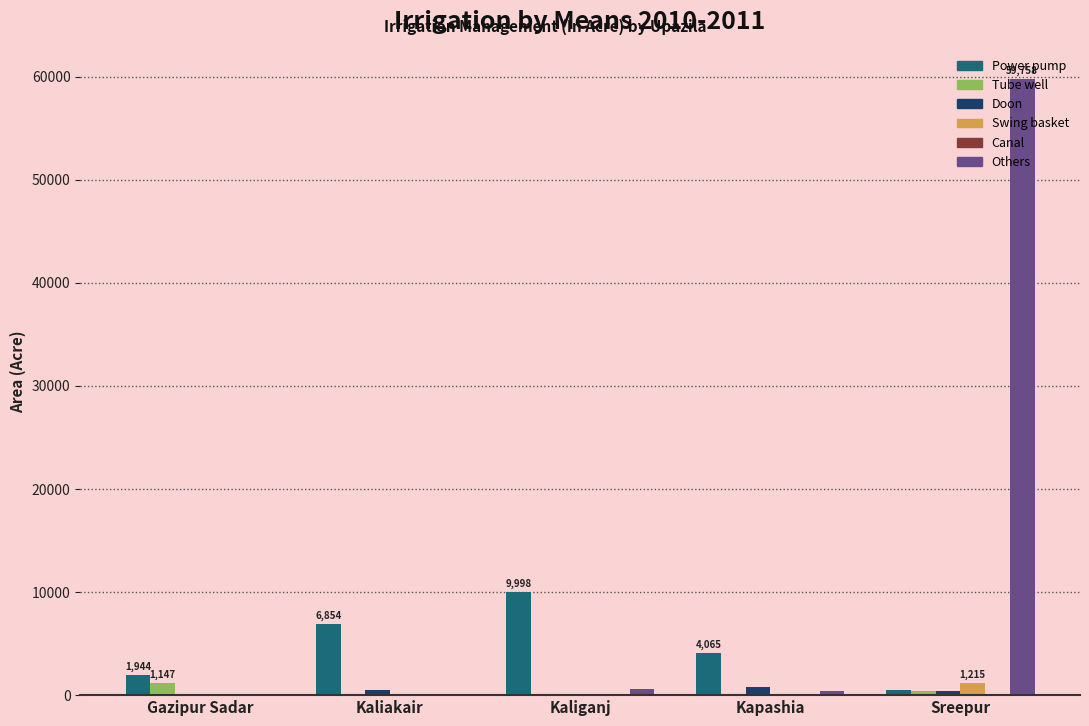

Which series has the largest total across all categories?

Others